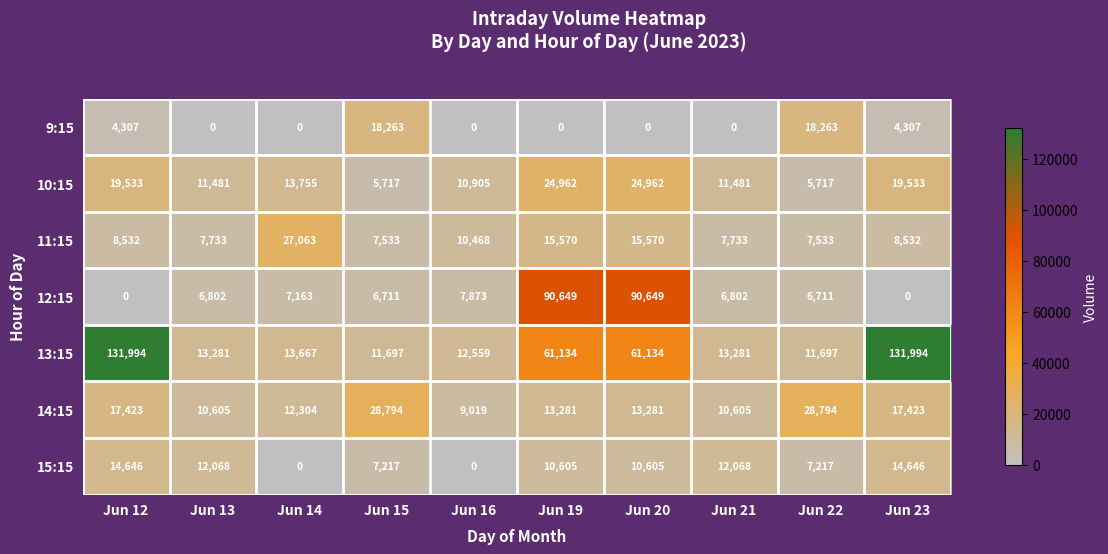

Rank the series by their maximum value, from lowest to highest.

15:15, 9:15, 10:15, 11:15, 14:15, 12:15, 13:15